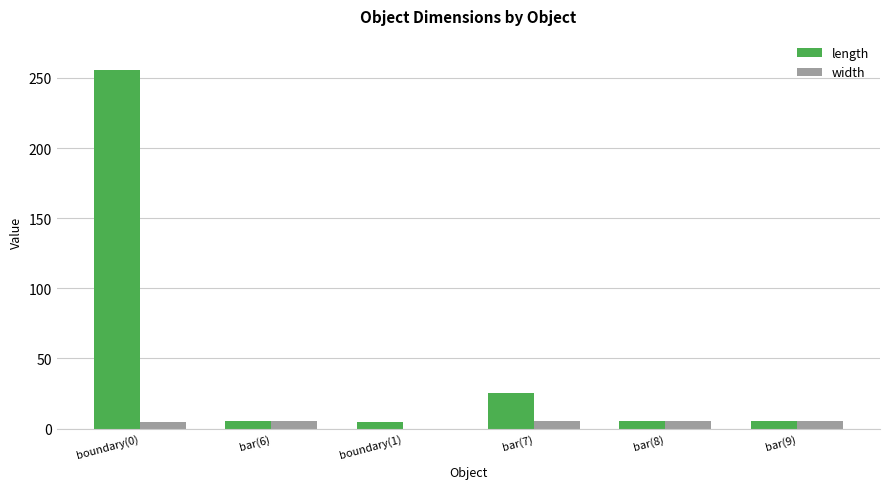

What is the sum of all width values?

25.5